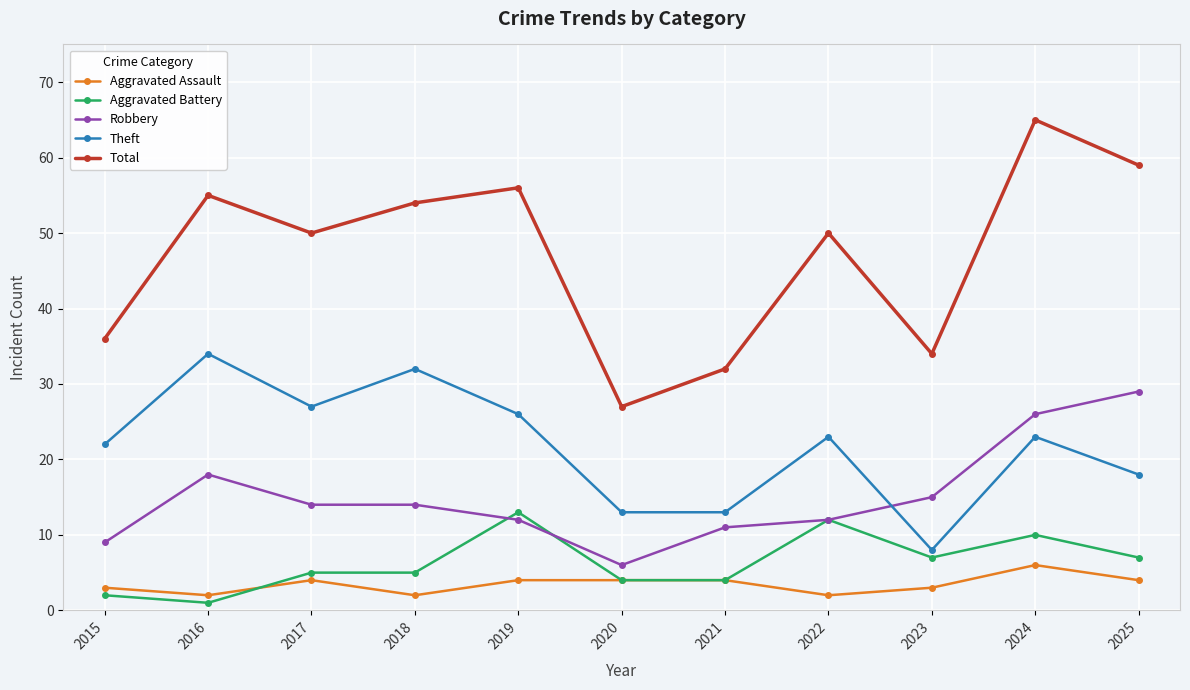

What value does the Aggravated Assault series have at 2023?

3